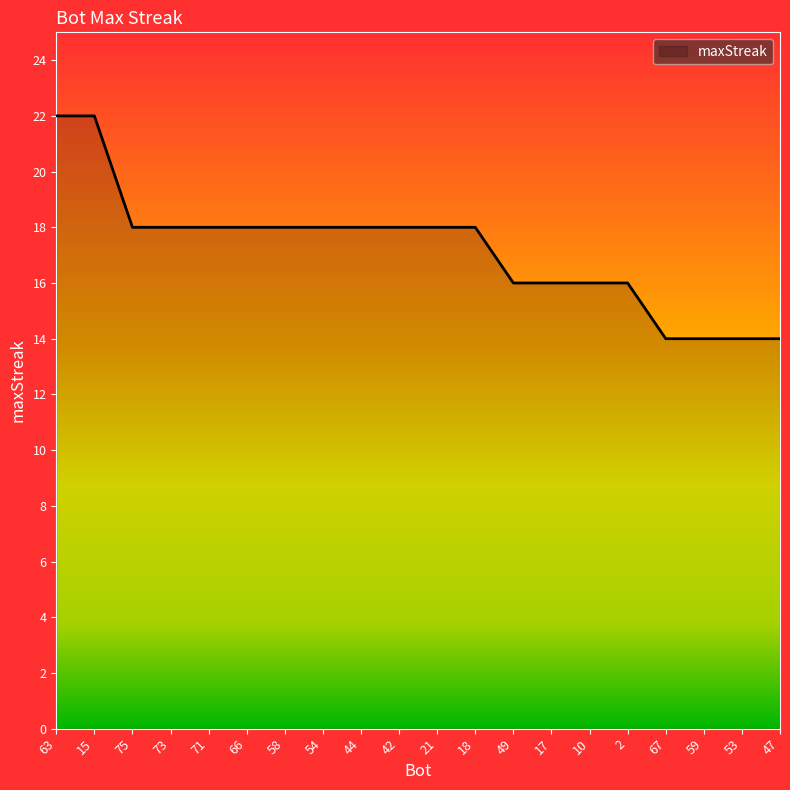

What position from the left is 71?

5